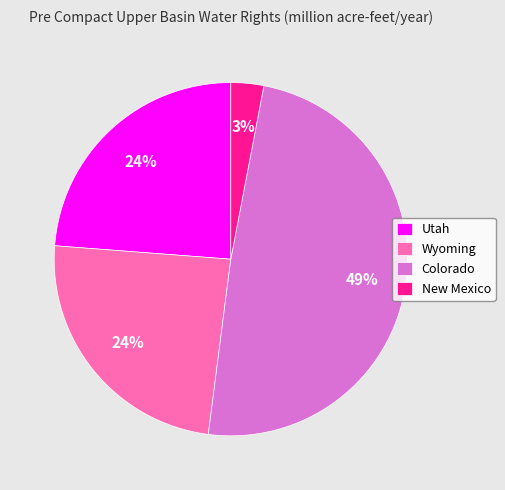

Is it true that Utah is 24% of the pie?

True